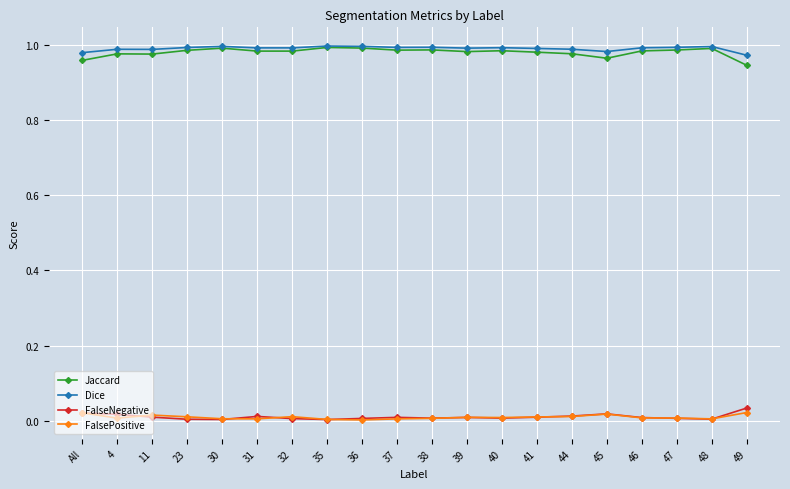

In FalseNegative, how many points are lower than both neighbors (excluding endpoints)?

5